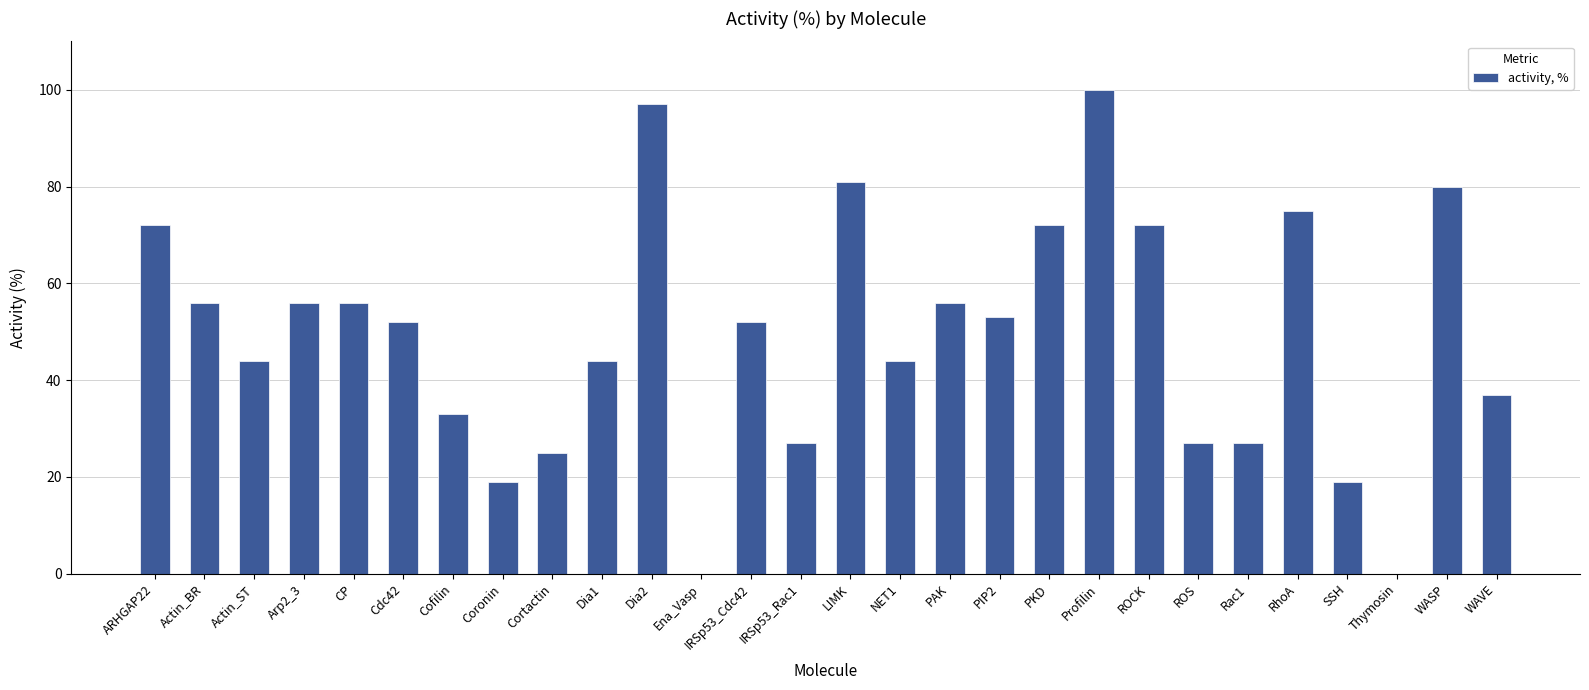

Which has a higher value, WASP or ROS?

WASP